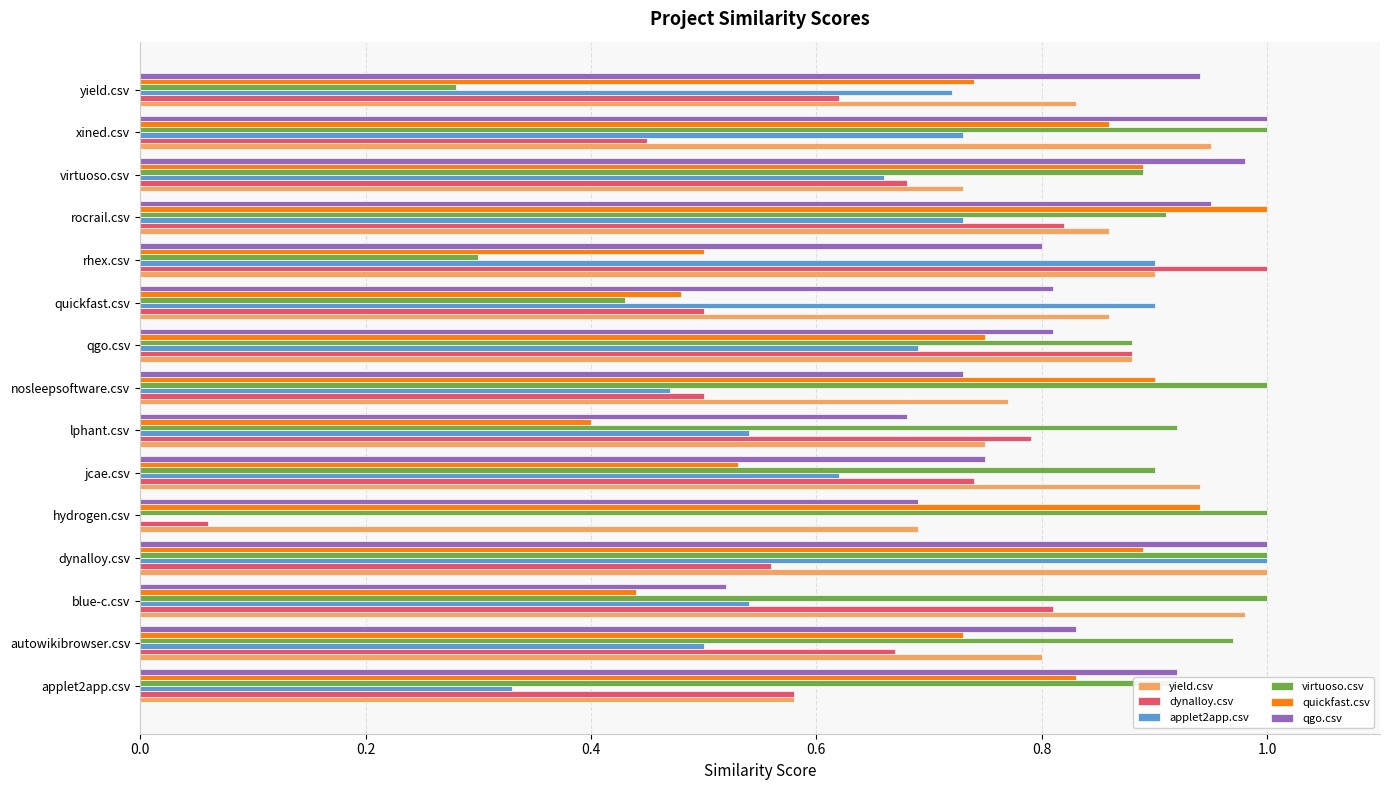

Which series changed the most between rocrail.csv and xined.csv?

dynalloy.csv